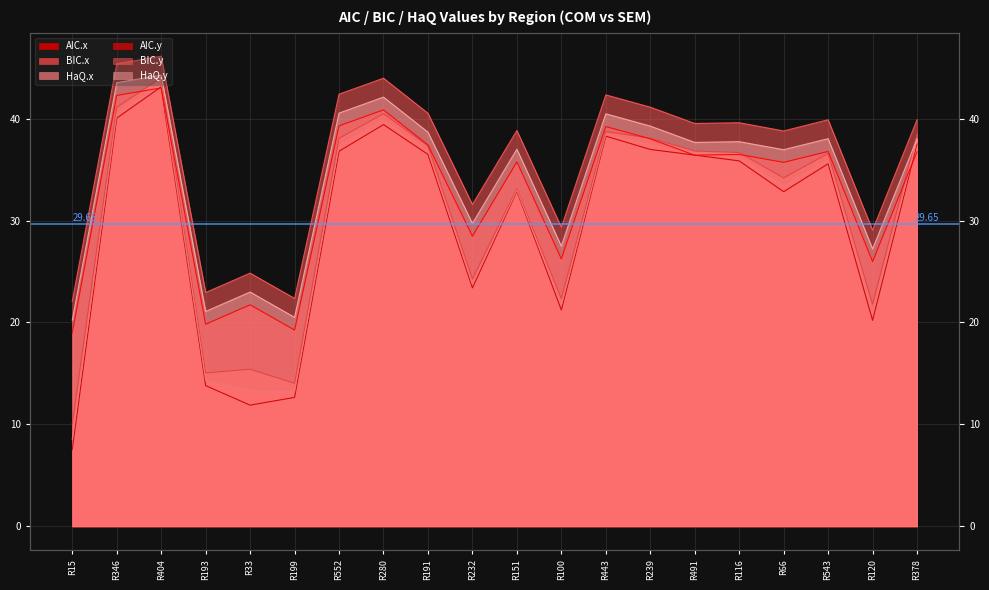

List the labels in order of HaQ.x value, smallest first.

R15, R199, R33, R193, R120, R100, R232, R151, R66, R543, R116, R491, R191, R552, R239, R378, R443, R280, R346, R404